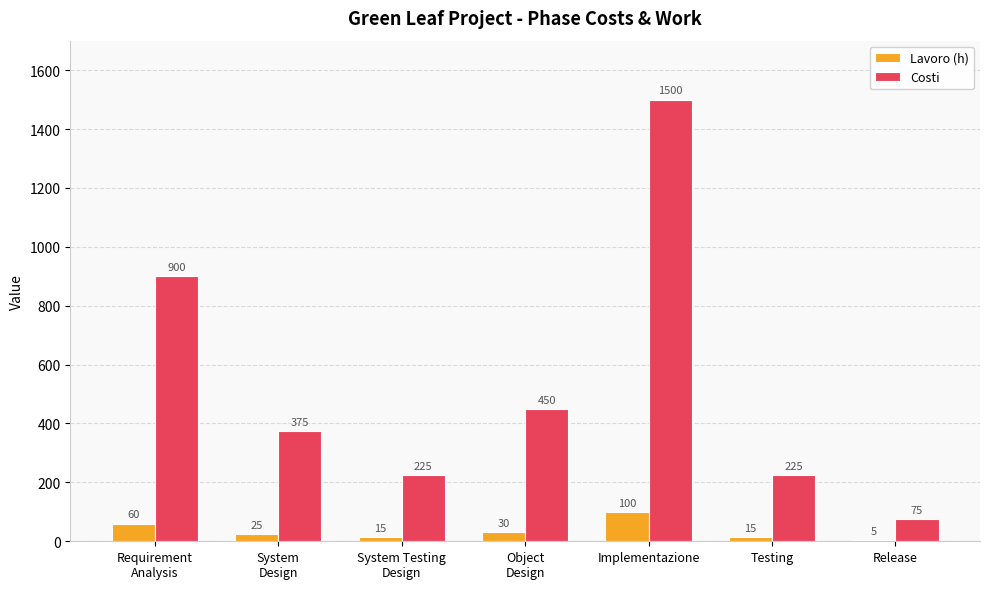

What is the maximum value for Costi?

1500